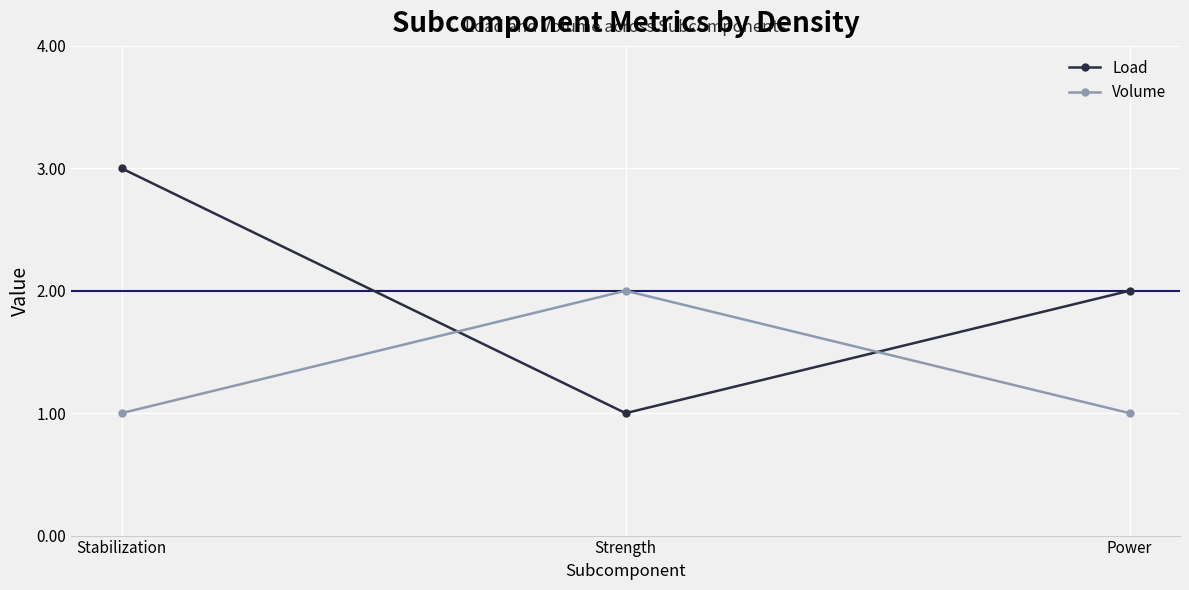

What position from the left is Strength?

2